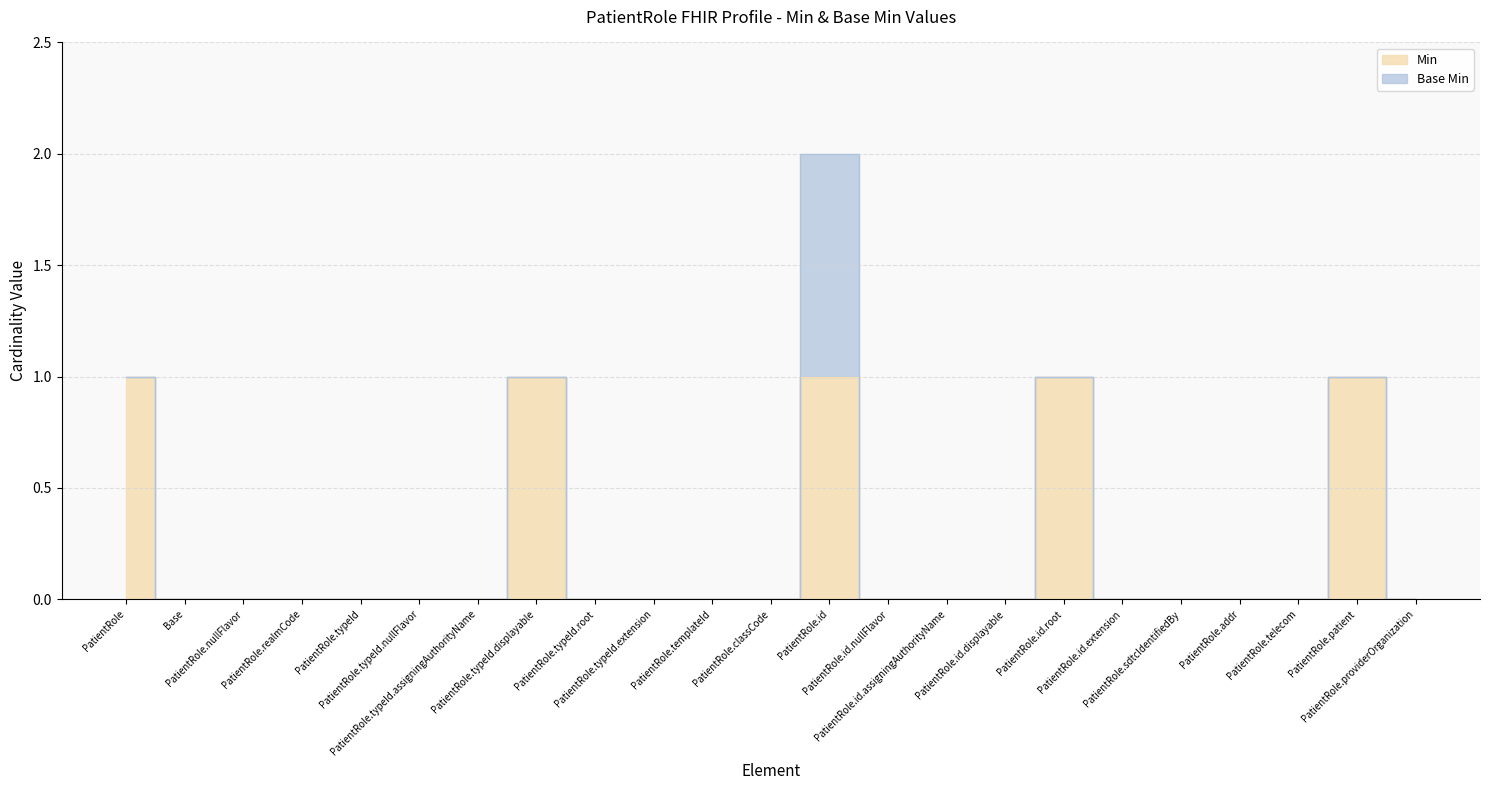

Rank the categories by value from highest to lowest.

PatientRole, PatientRole.typeId.displayable, PatientRole.id, PatientRole.id.root, PatientRole.patient, Base, PatientRole.nullFlavor, PatientRole.realmCode, PatientRole.typeId, PatientRole.typeId.nullFlavor, PatientRole.typeId.assigningAuthorityName, PatientRole.typeId.root, PatientRole.typeId.extension, PatientRole.templateId, PatientRole.classCode, PatientRole.id.nullFlavor, PatientRole.id.assigningAuthorityName, PatientRole.id.displayable, PatientRole.id.extension, PatientRole.sdtcIdentifiedBy, PatientRole.addr, PatientRole.telecom, PatientRole.providerOrganization